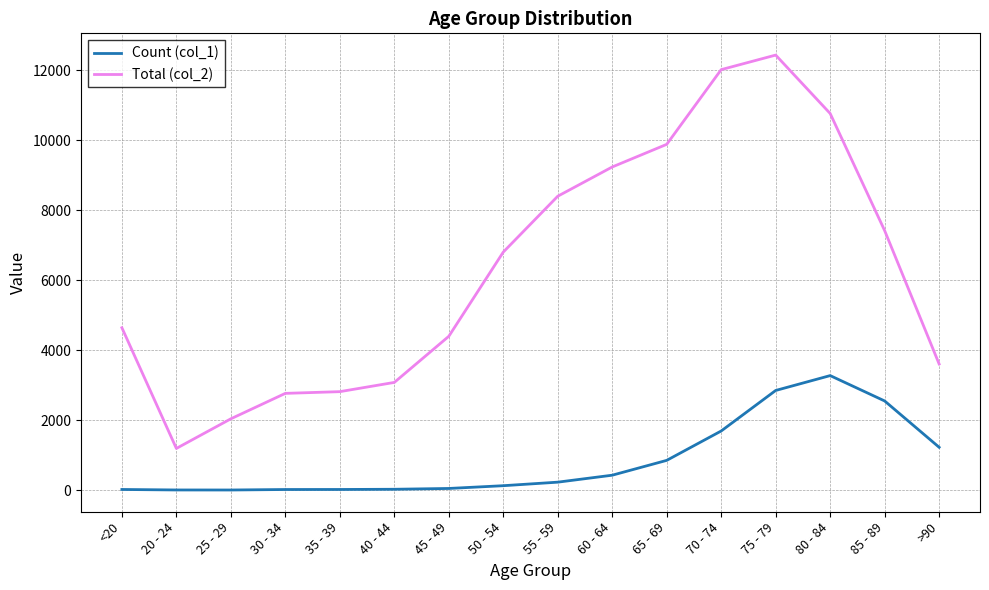

What is the average value of the Total (col_2) series?

6343